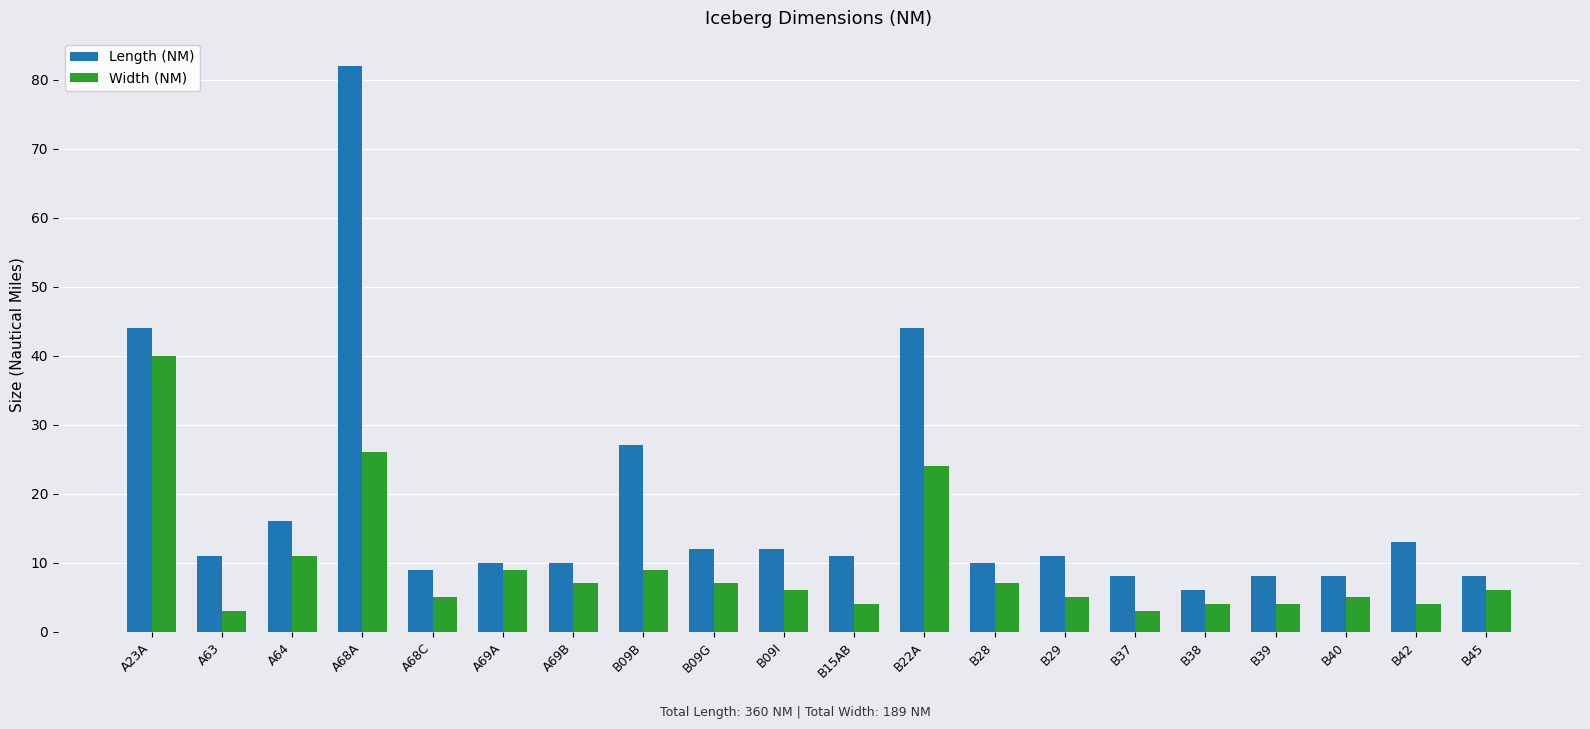

Reading left to right, what are all the values shown in this chart?

Length (NM): A23A=44	A63=11	A64=16	A68A=82	A68C=9	A69A=10	A69B=10	B09B=27	B09G=12	B09I=12	B15AB=11	B22A=44	B28=10	B29=11	B37=8	B38=6	B39=8	B40=8	B42=13	B45=8
Width (NM): A23A=40	A63=3	A64=11	A68A=26	A68C=5	A69A=9	A69B=7	B09B=9	B09G=7	B09I=6	B15AB=4	B22A=24	B28=7	B29=5	B37=3	B38=4	B39=4	B40=5	B42=4	B45=6